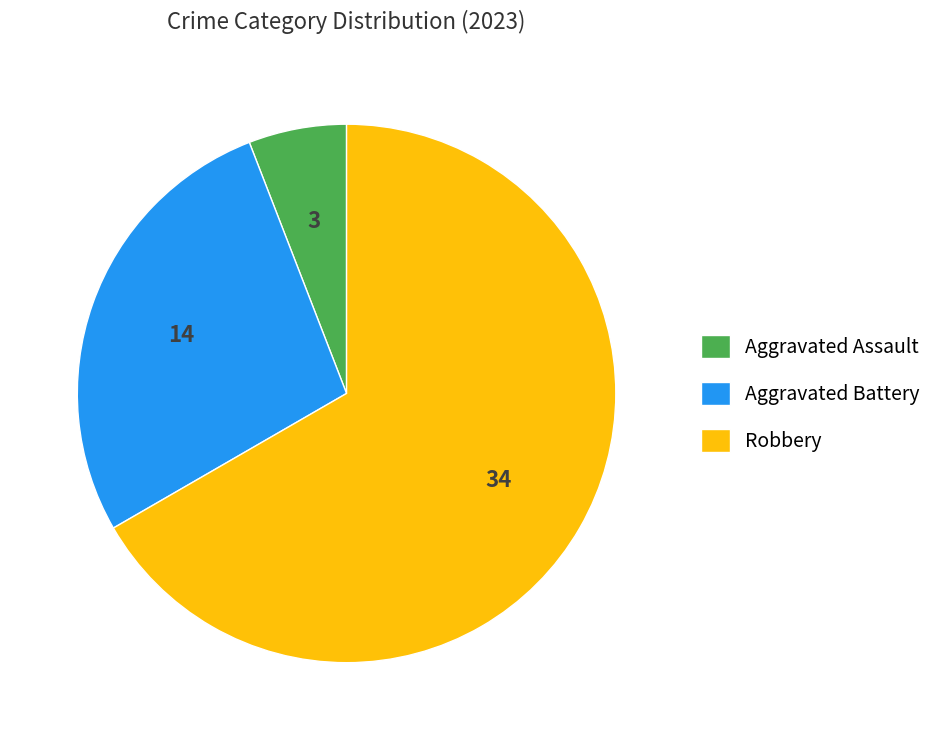

What is the largest slice in the pie chart?

Robbery